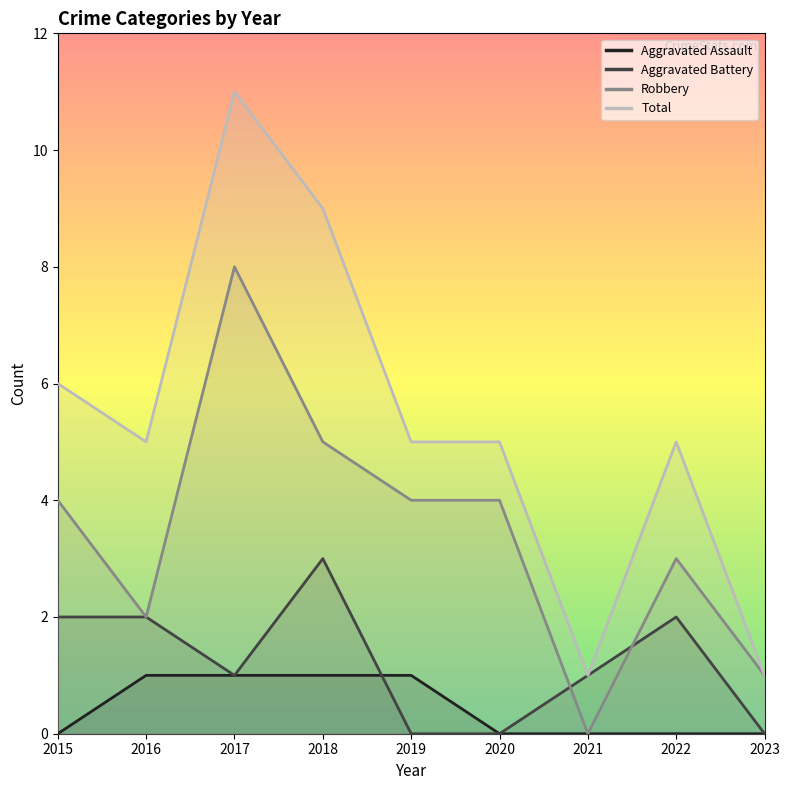

Is it true that Robbery equals 3 at 2016?

False